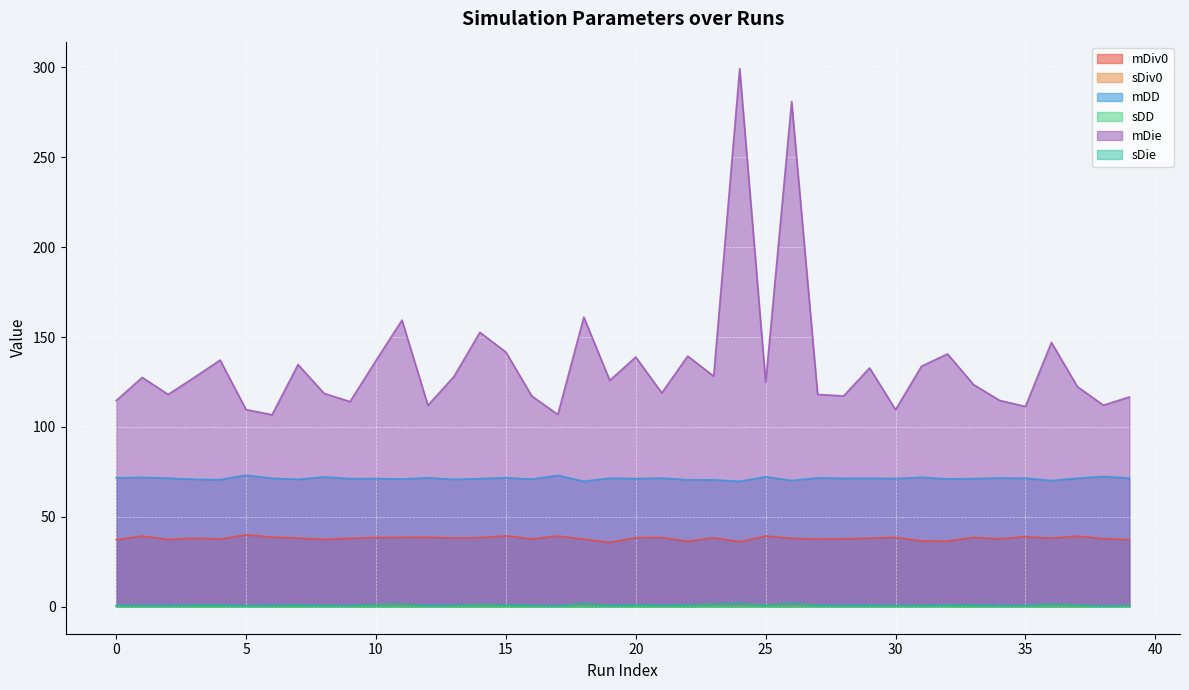

True or false: mDie and sDie intersect in this chart.

False